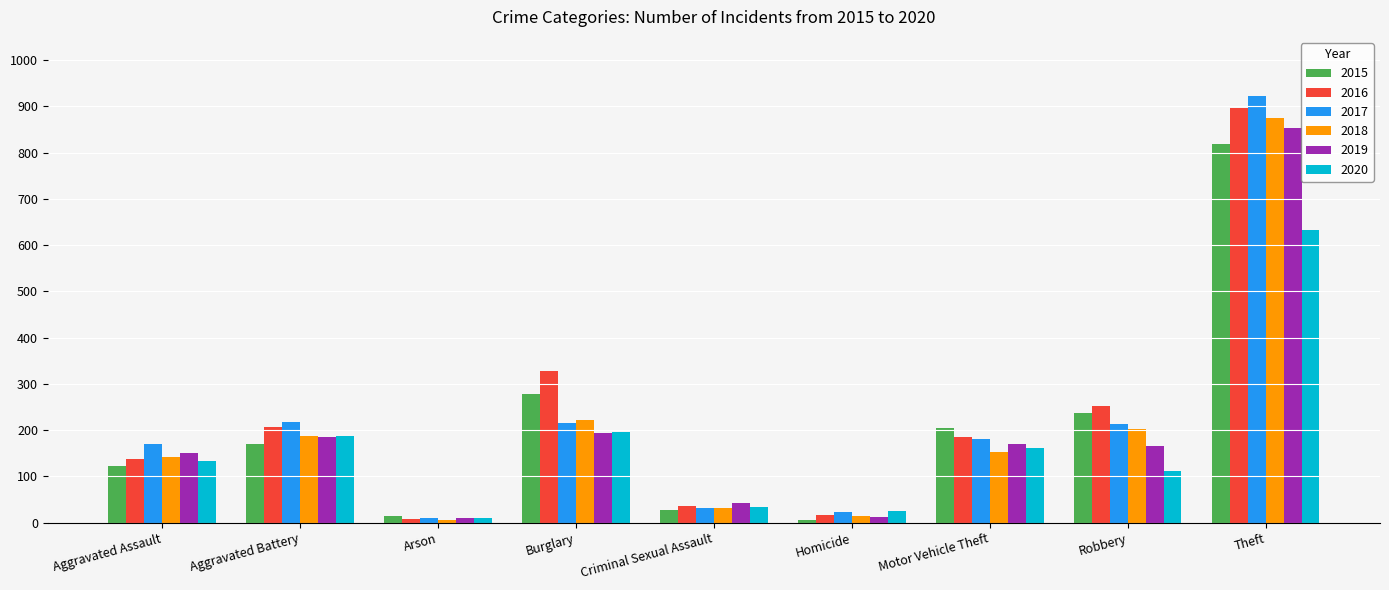

What is the label of the 4th bar from the right?

Homicide